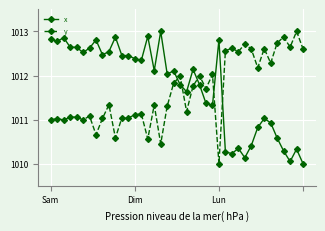

True or false: y has more than 2 points higher than both neighbors.

True